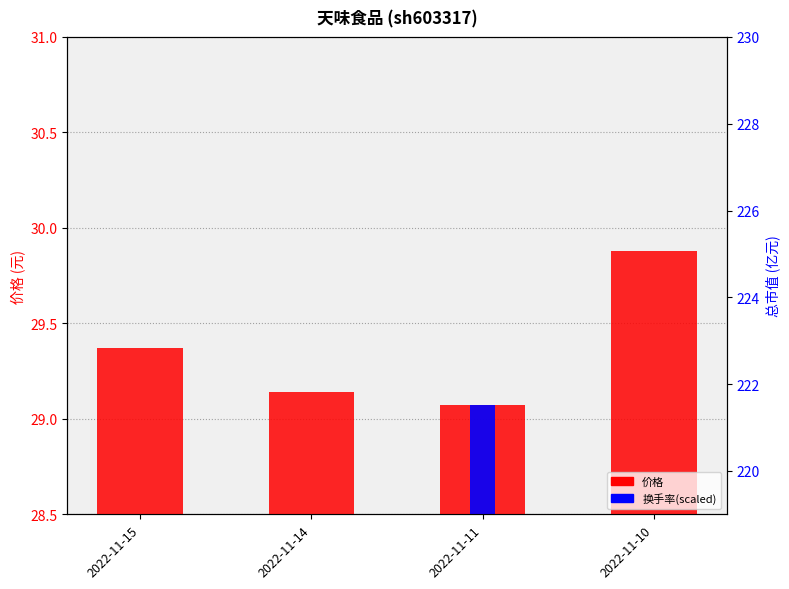

What is the sum of the 换手率(scaled) values at 2022-11-15 and 2022-11-11?

44.8